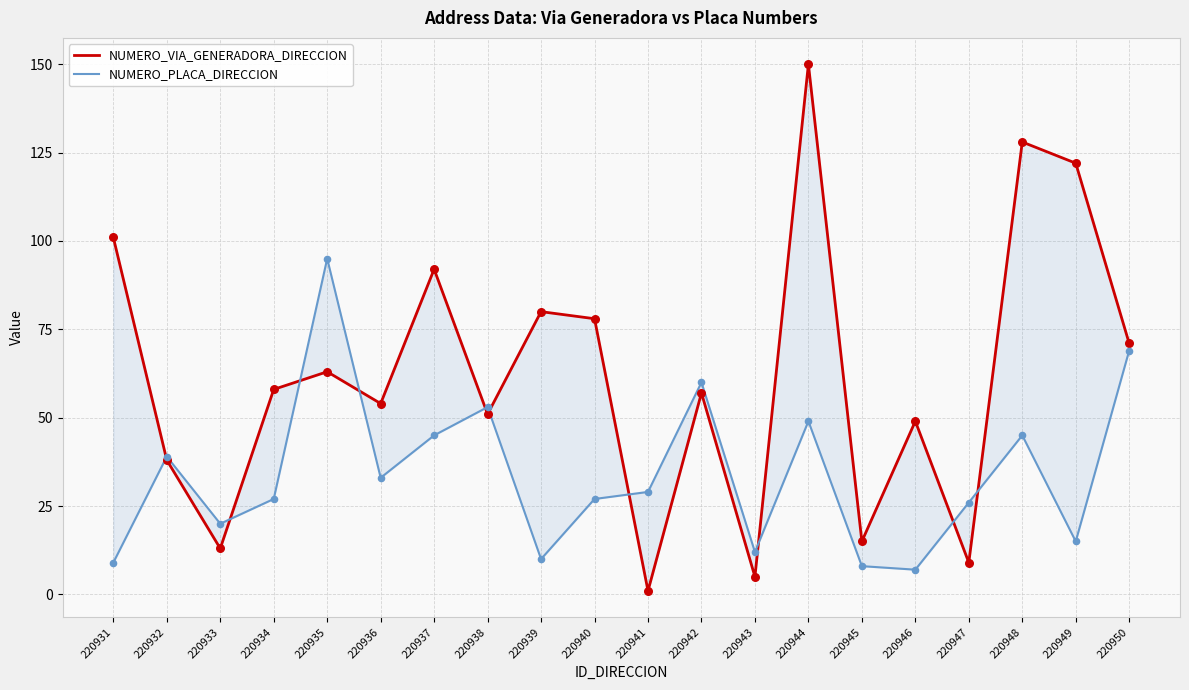

Is the value of NUMERO_PLACA_DIRECCION at 220934 greater than the value of NUMERO_VIA_GENERADORA_DIRECCION at 220943?

Yes